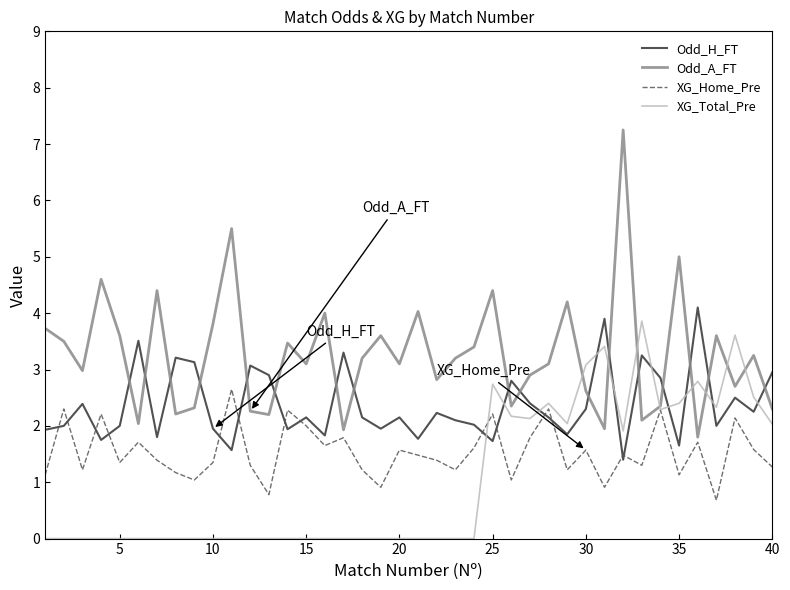

Which series ends up on top after the final intersection of XG_Total_Pre and Odd_H_FT?

Odd_H_FT